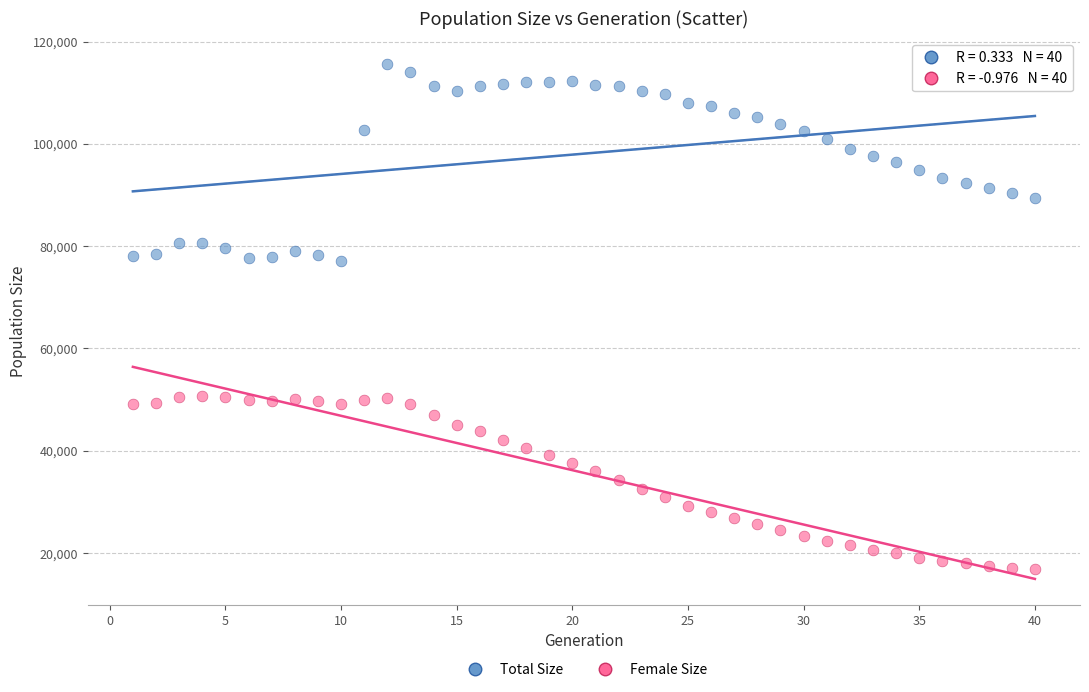

Which series has the largest Y range (max minus min)?

Total Size